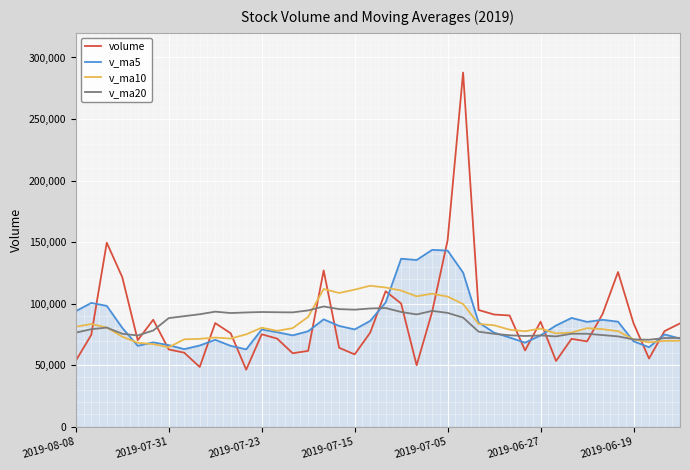

The value of v_ma20 at 21 is 43661.4. True or false?

False